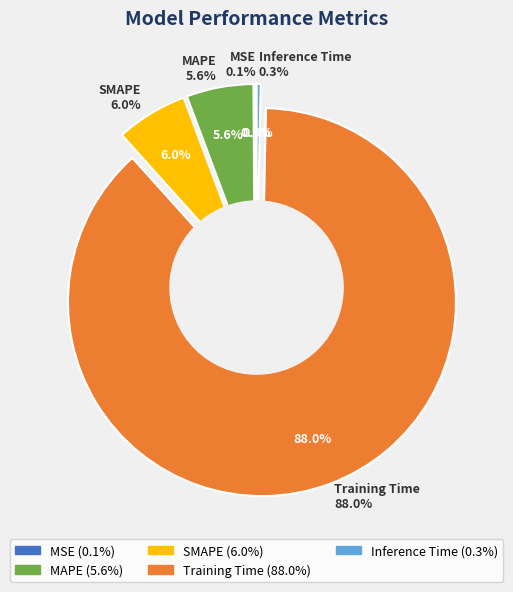

True or false: Training Time accounts for 88% of the total.

True